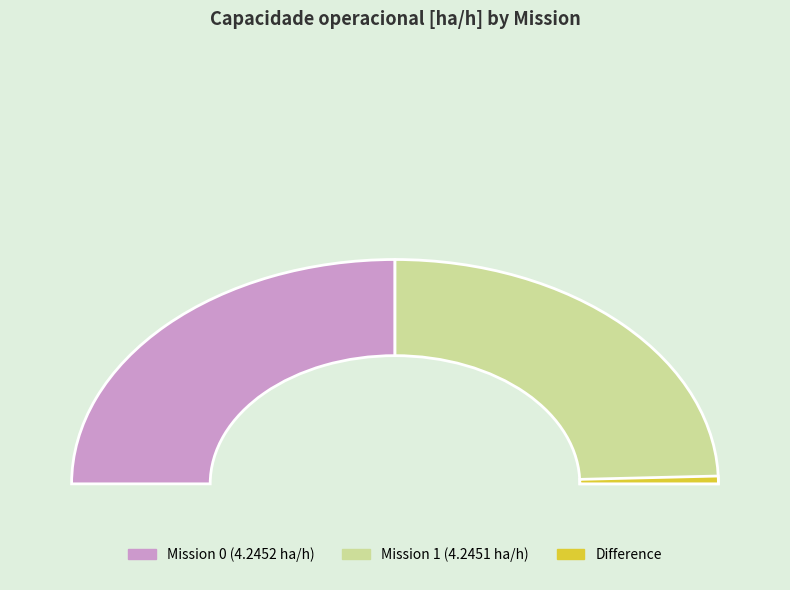

What is the total percentage of 0 and 1?

100.0%